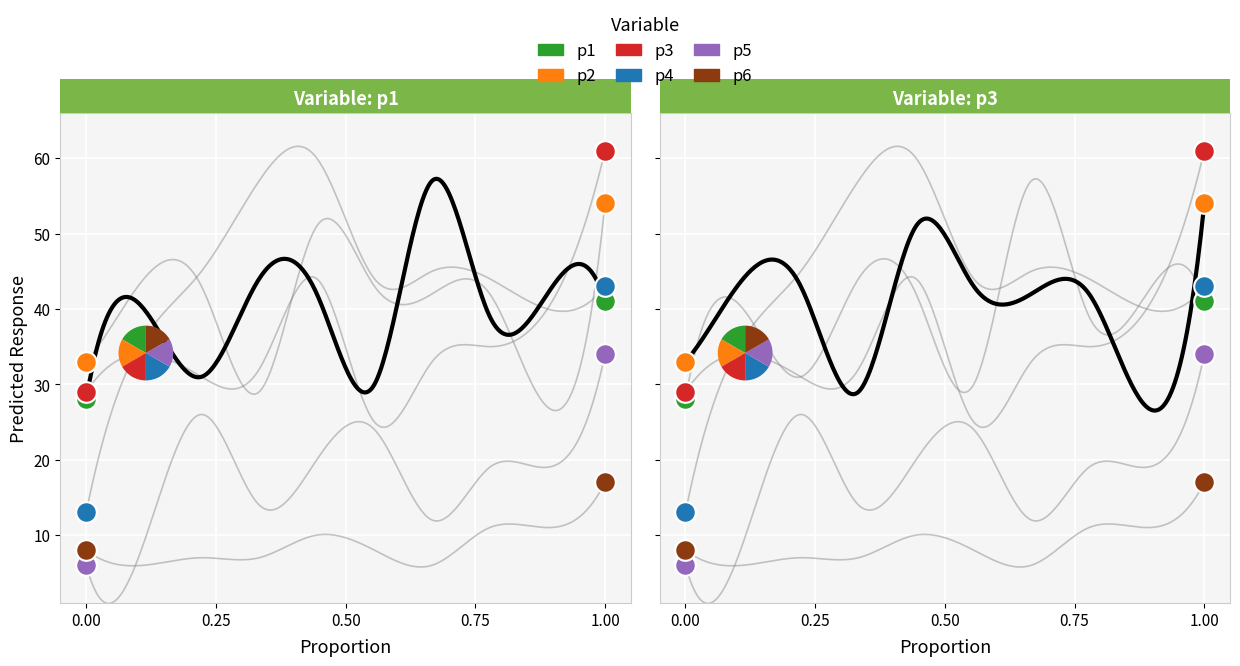

At how many categories does at least one series exceed 53?

4